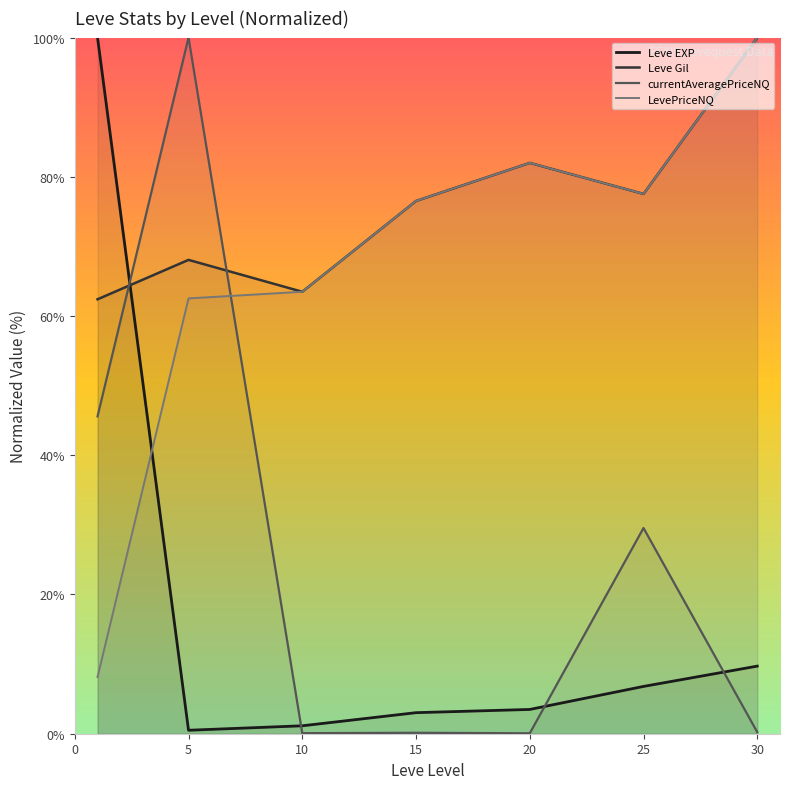

The Leve EXP series shows 0.5 at 5. True or false?

True